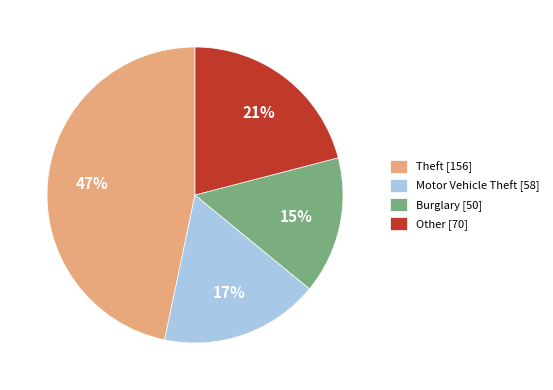

How many slices are in this pie chart?

4